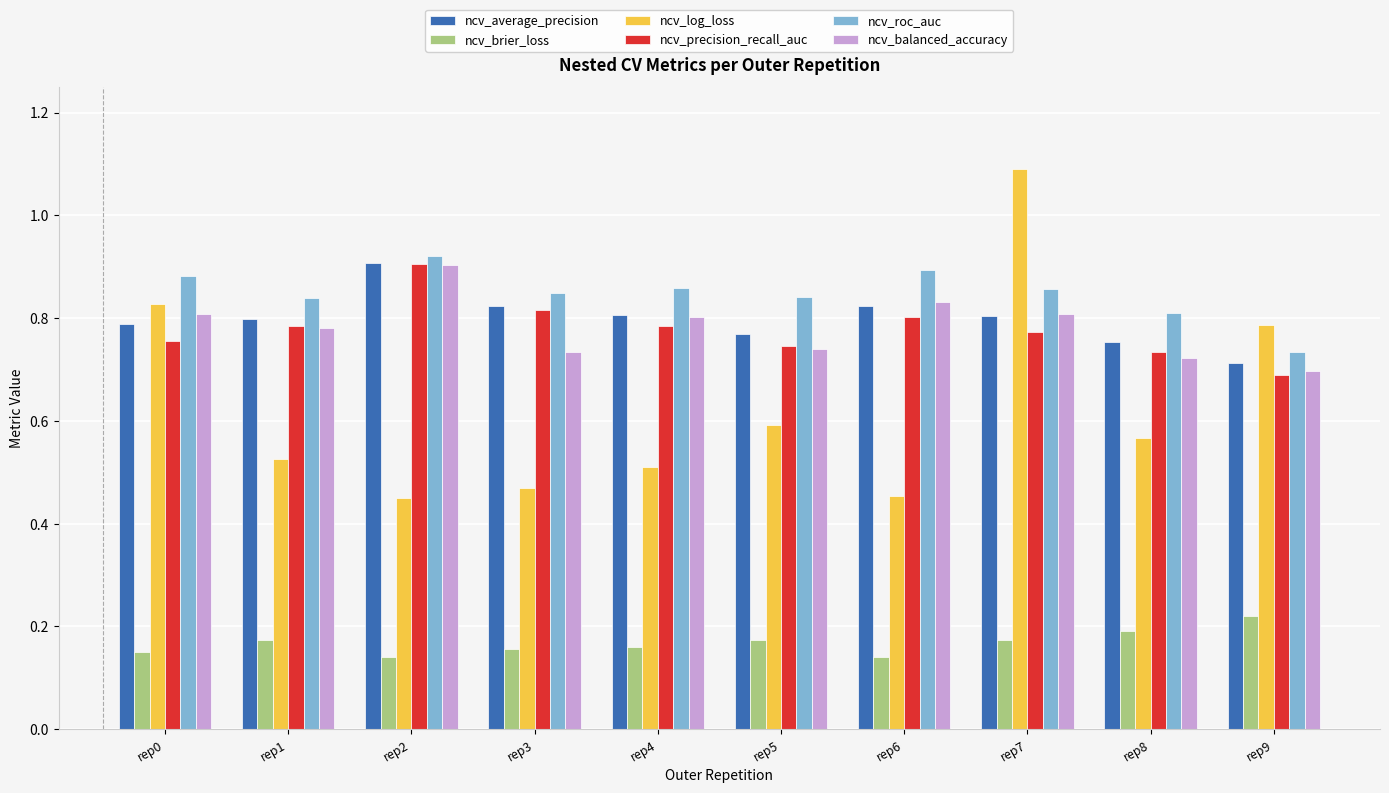

Count the ncv_roc_auc values in the range 0 to 1.

10